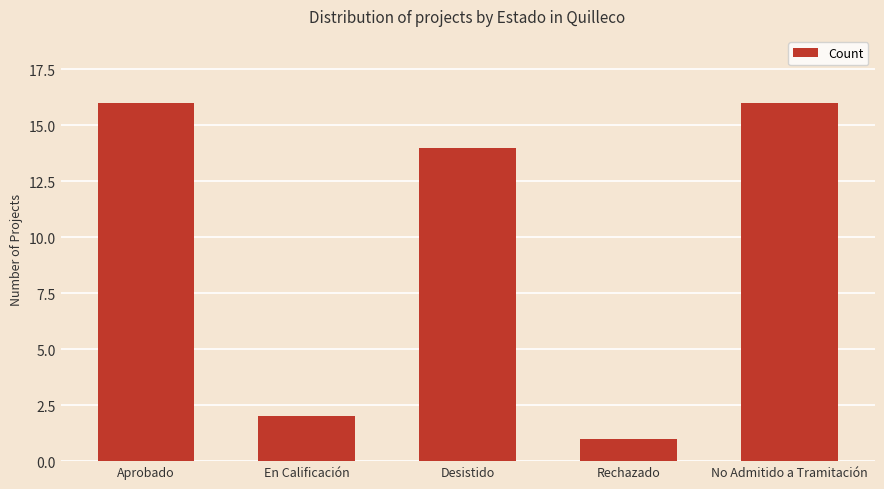

What is the value of the 3rd bar from the left?

14